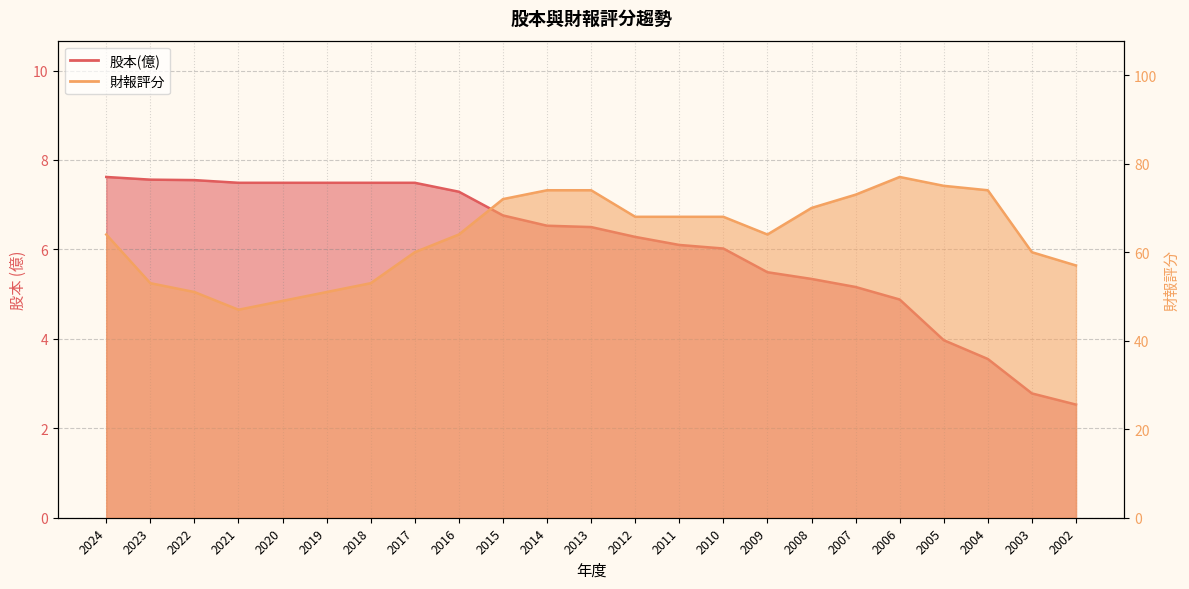

What is the sum of the 財報評分 values at 2006 and 2012?

145.0